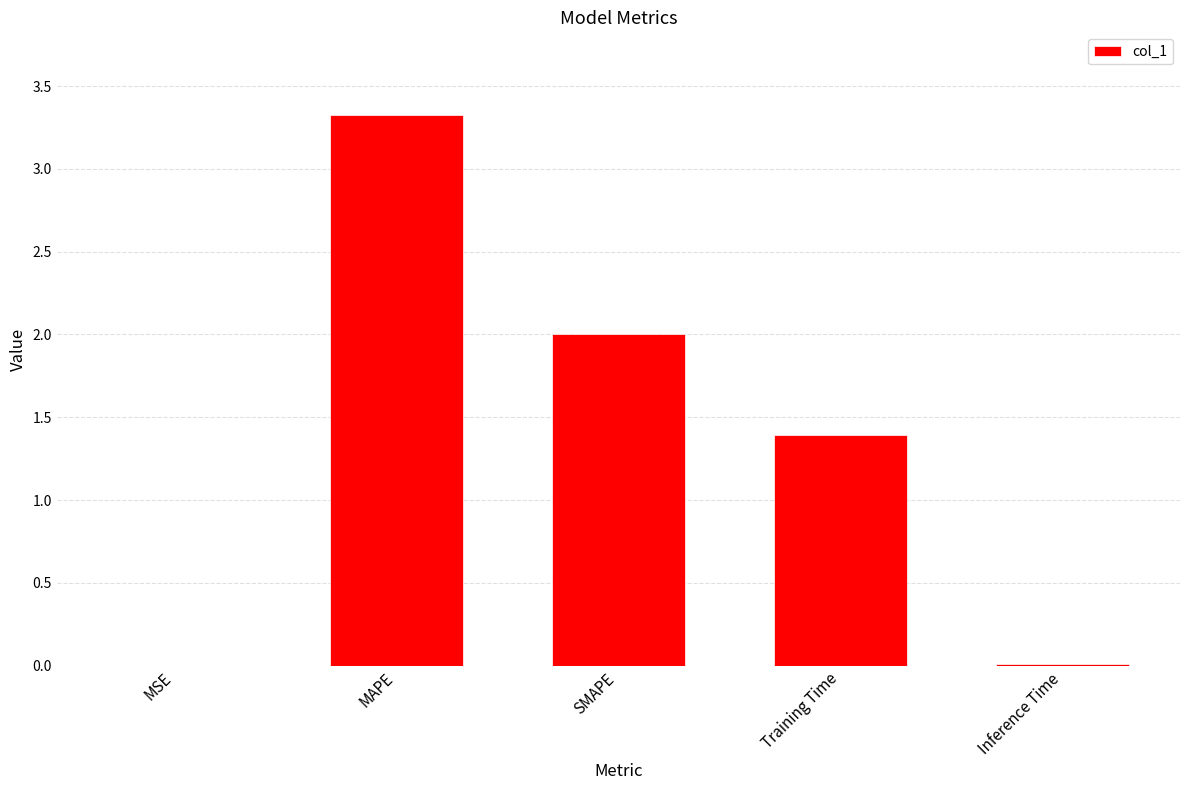

What is the change in value from SMAPE to Training Time?

-0.6